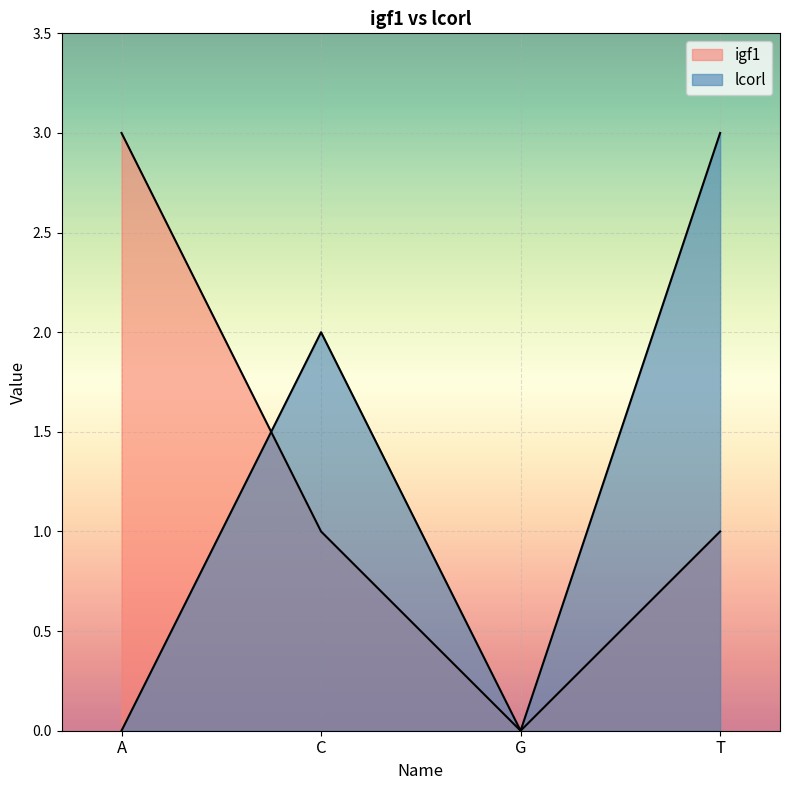

What is the difference between the maximum and second lowest values in the lcorl series?

3